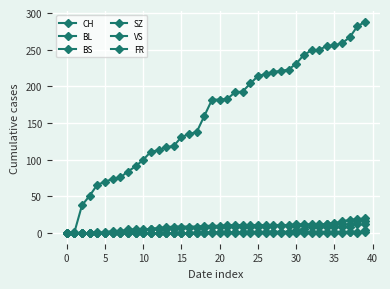

Which series has the widest spread of values?

CH